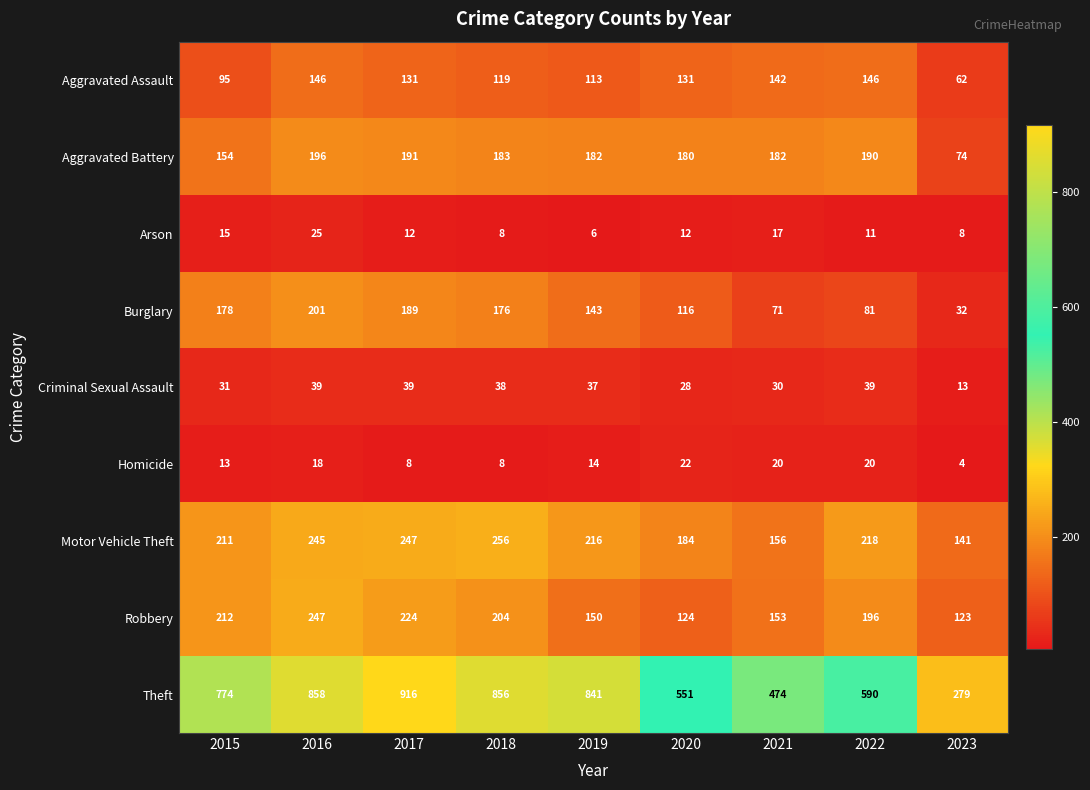

Rank the series at 2020 from lowest to highest value.

Arson, Homicide, Criminal Sexual Assault, Burglary, Robbery, Aggravated Assault, Aggravated Battery, Motor Vehicle Theft, Theft